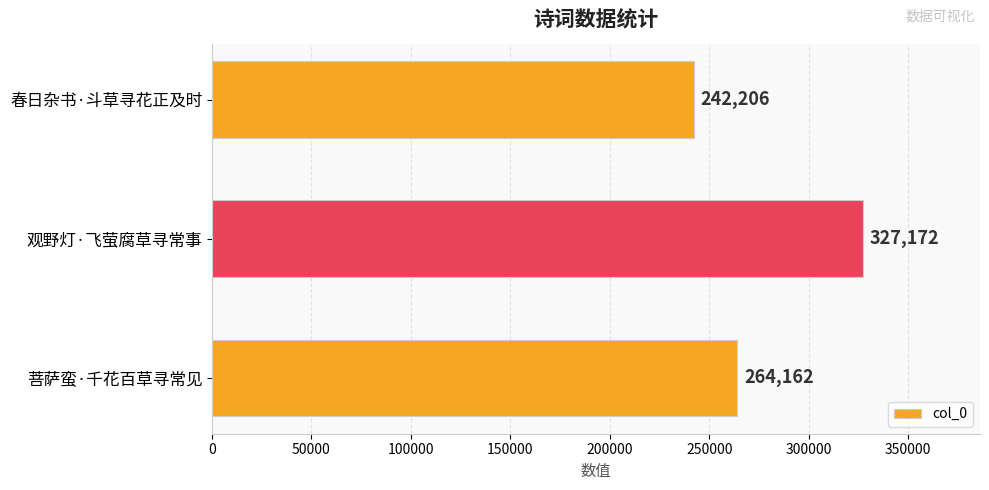

What is the difference between the maximum and minimum values?

84966